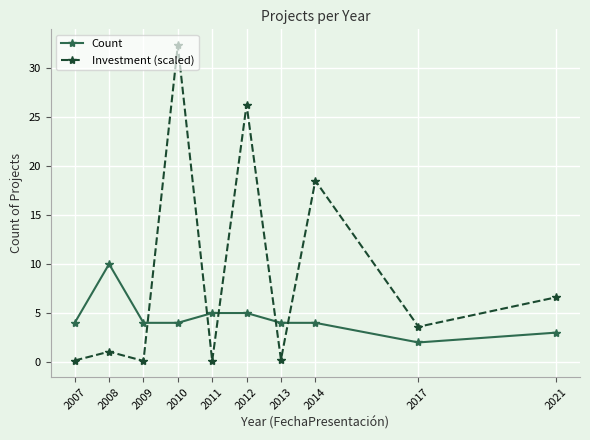

After their last crossing, which series has the higher values: Investment (scaled) or Count?

Investment (scaled)